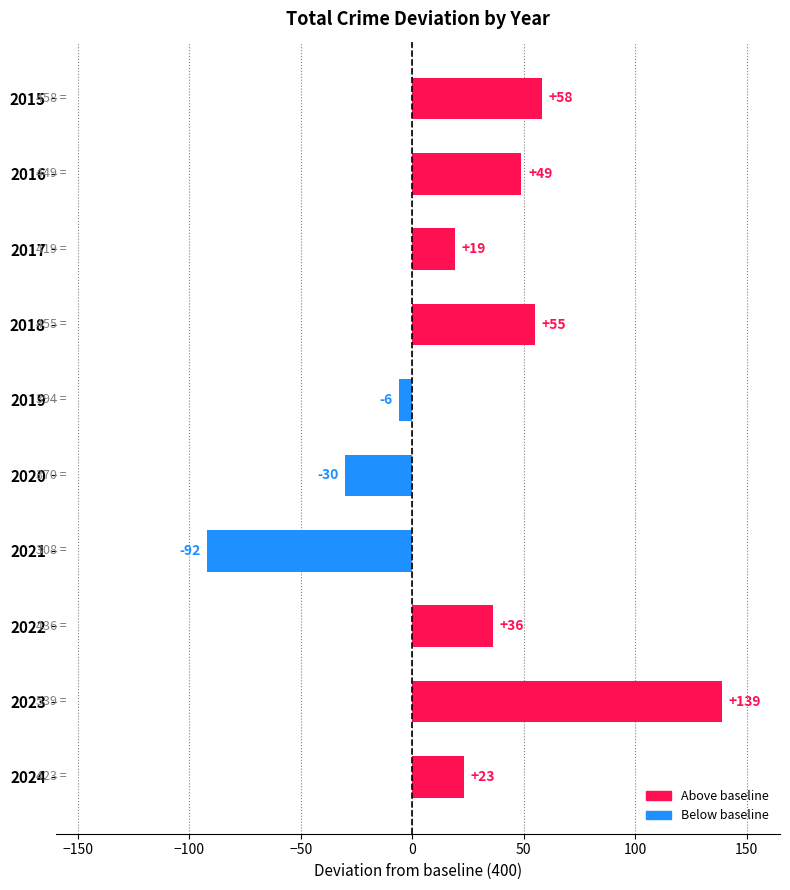

Does the chart contain any negative values?

Yes